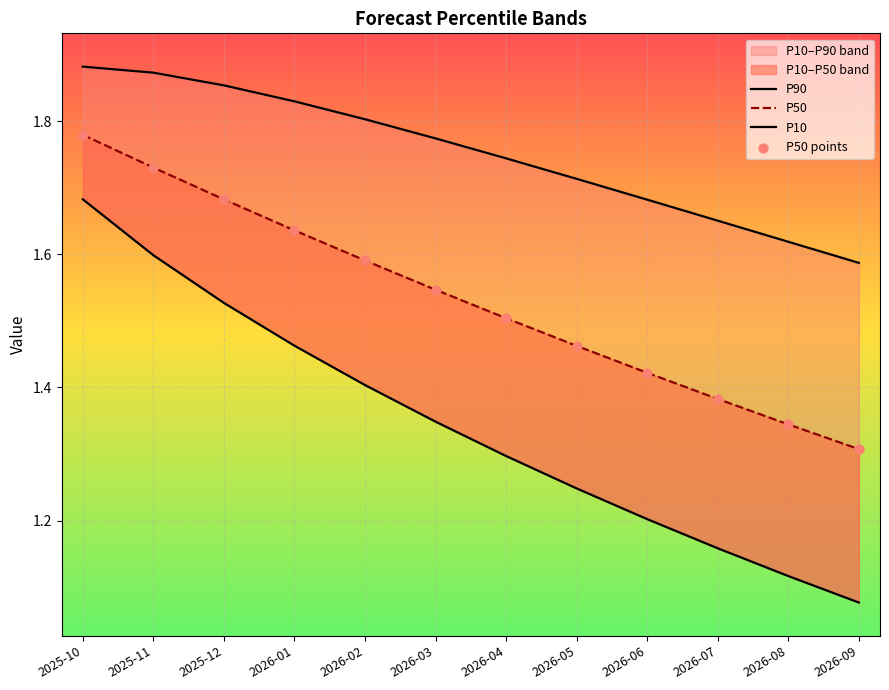

Which series contains the highest Y value?

P90